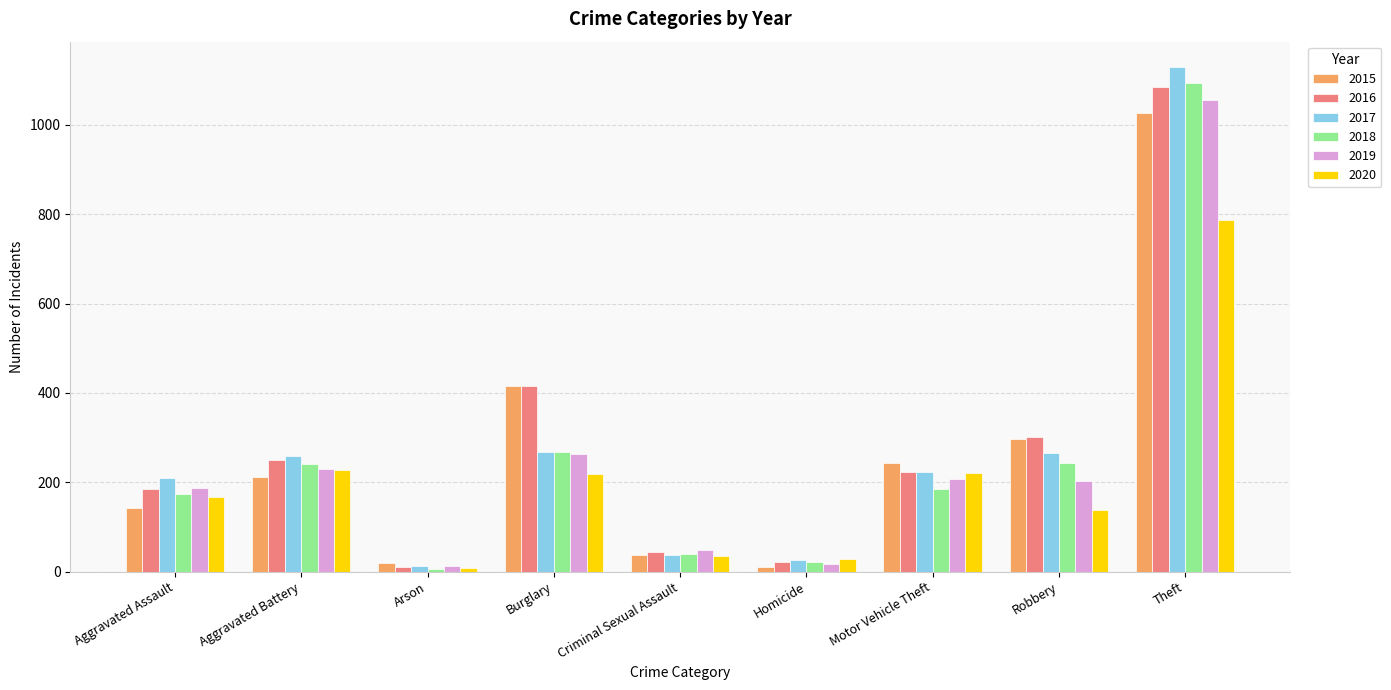

What is the sum of the 2015 values at Aggravated Assault and Robbery?

438